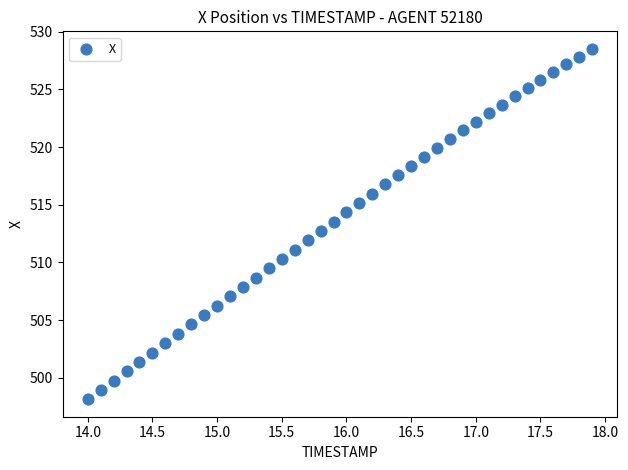

What is the range of X values (max minus min)?

3.9